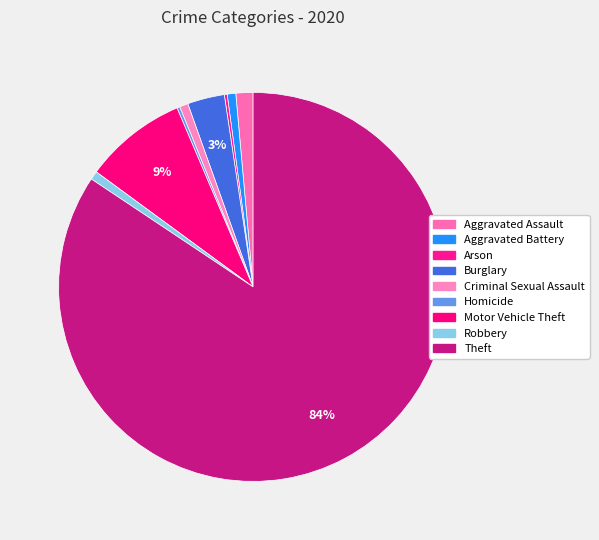

Which category has the smallest portion of the pie?

Arson